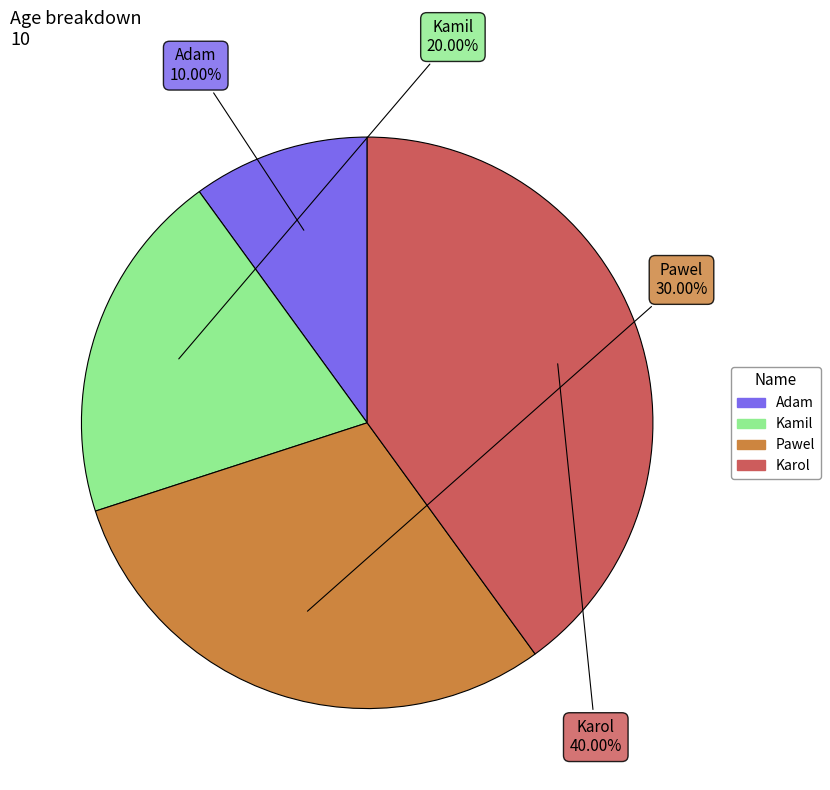

To the nearest percent, what is the combined percentage of Karol and Adam?

50%